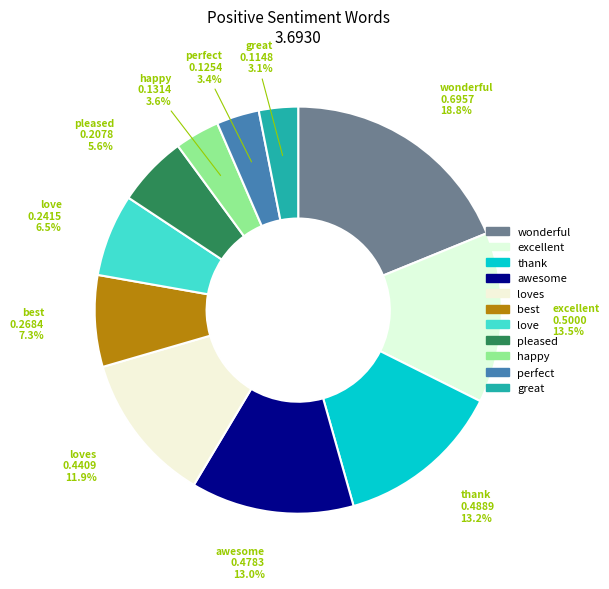

The thank slice represents 23% of the pie. True or false?

False